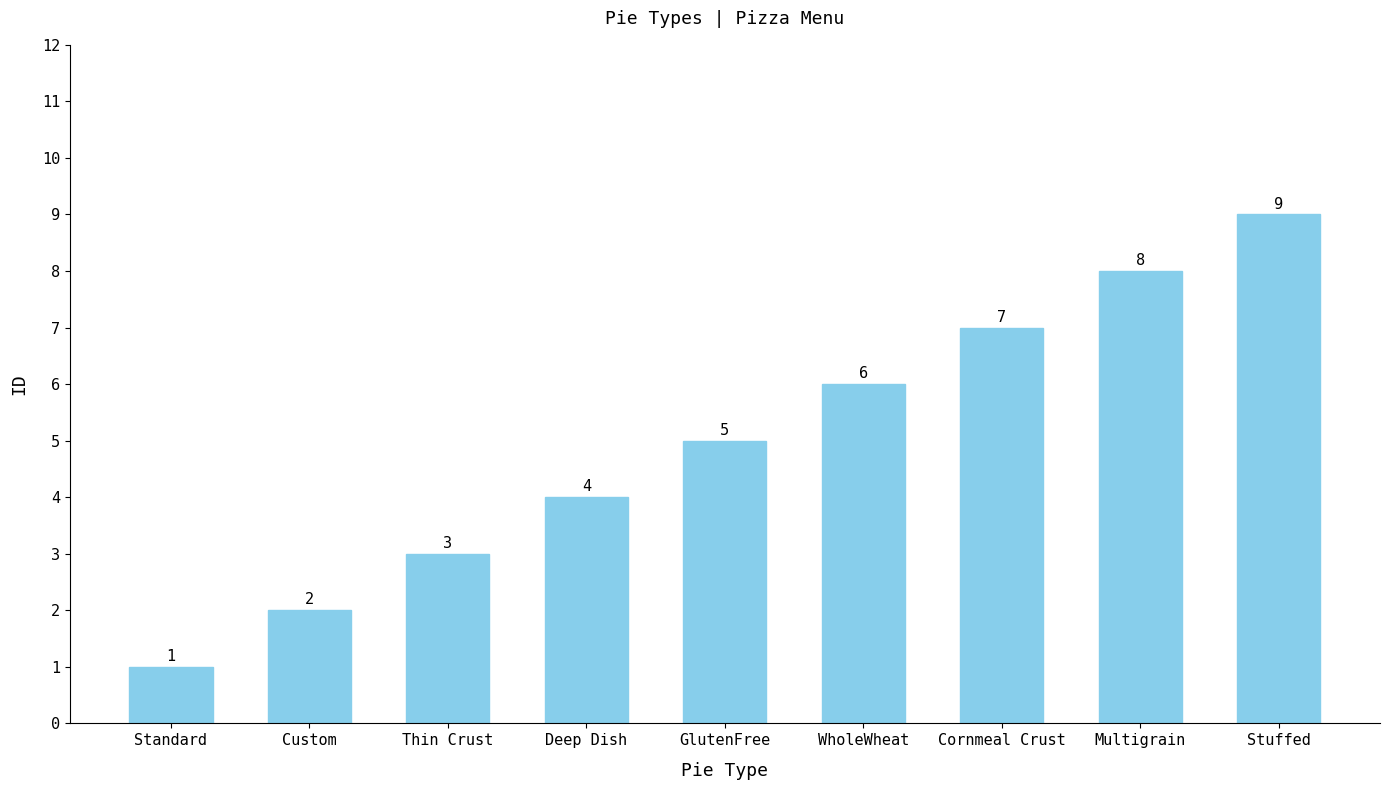

Rank the categories by value from highest to lowest.

Stuffed, Multigrain, Cornmeal Crust, WholeWheat, GlutenFree, Deep Dish, Thin Crust, Custom, Standard